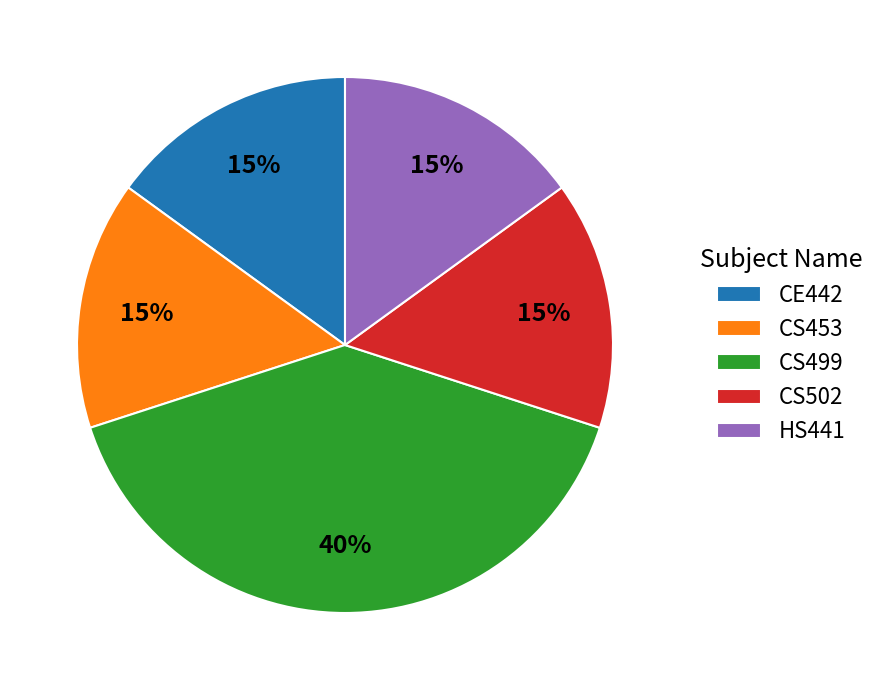

Which has a higher value, CS499 or CS453?

CS499